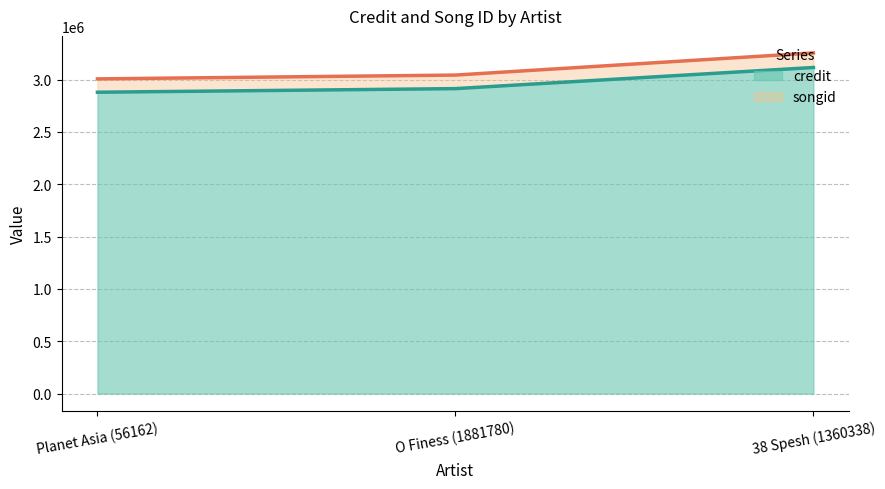

Does the chart have visible grid lines?

Yes